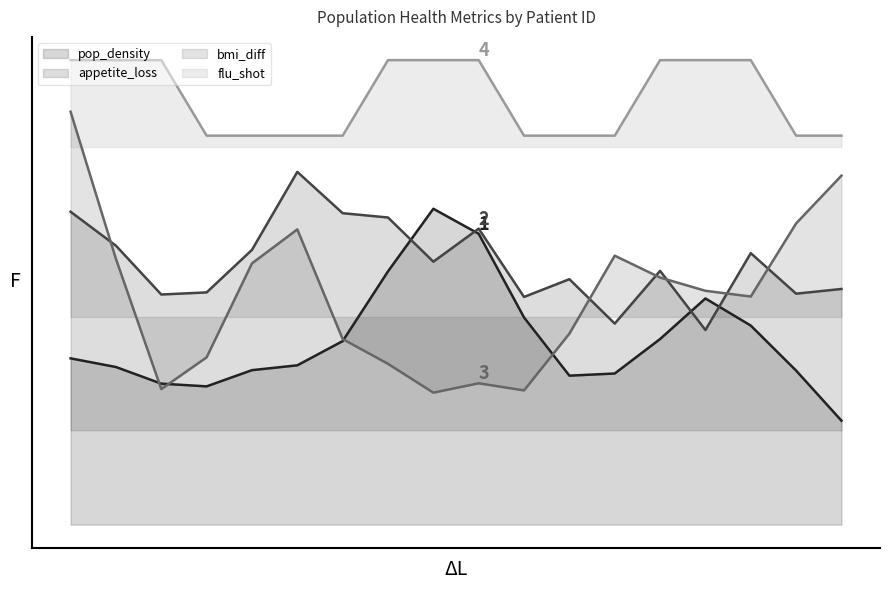

How many lines are shown in the chart?

4